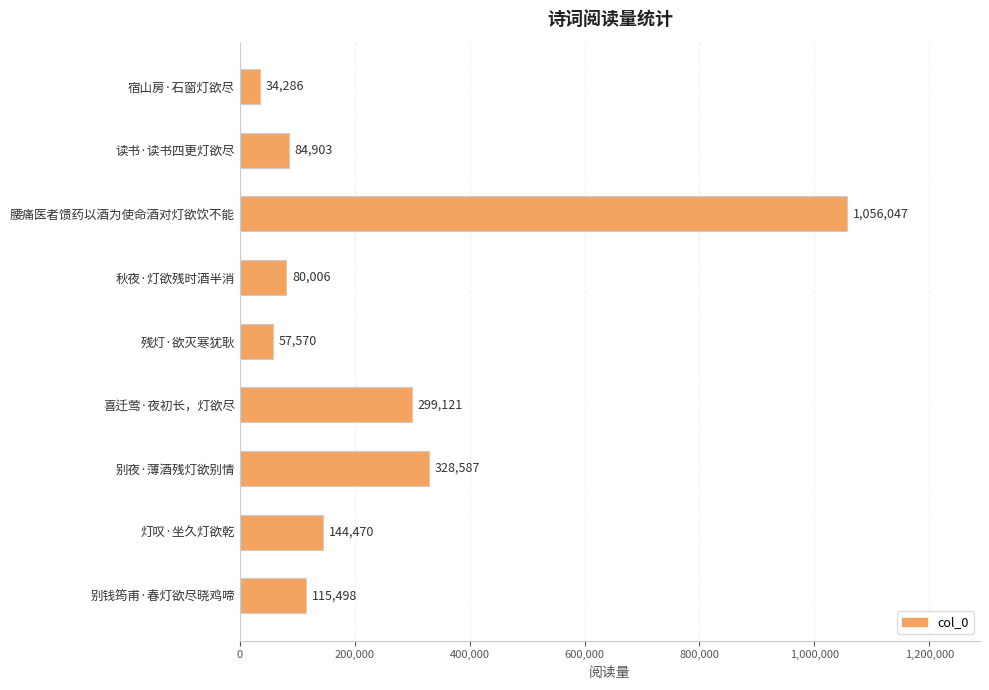

Approximately how many times larger is the value at 喜迁莺·夜初长，灯欲尽 compared to 宿山房·石窗灯欲尽?

8.7